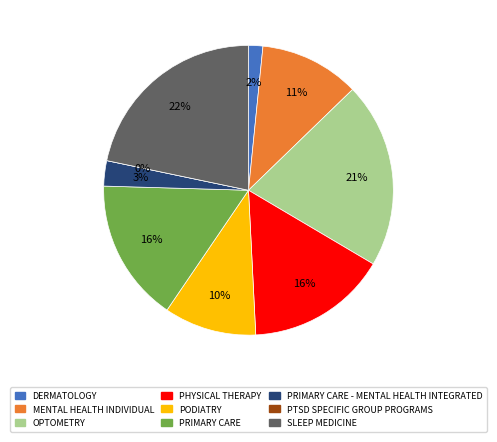

What percentage is the PHYSICAL THERAPY slice, to the nearest percent?

16%